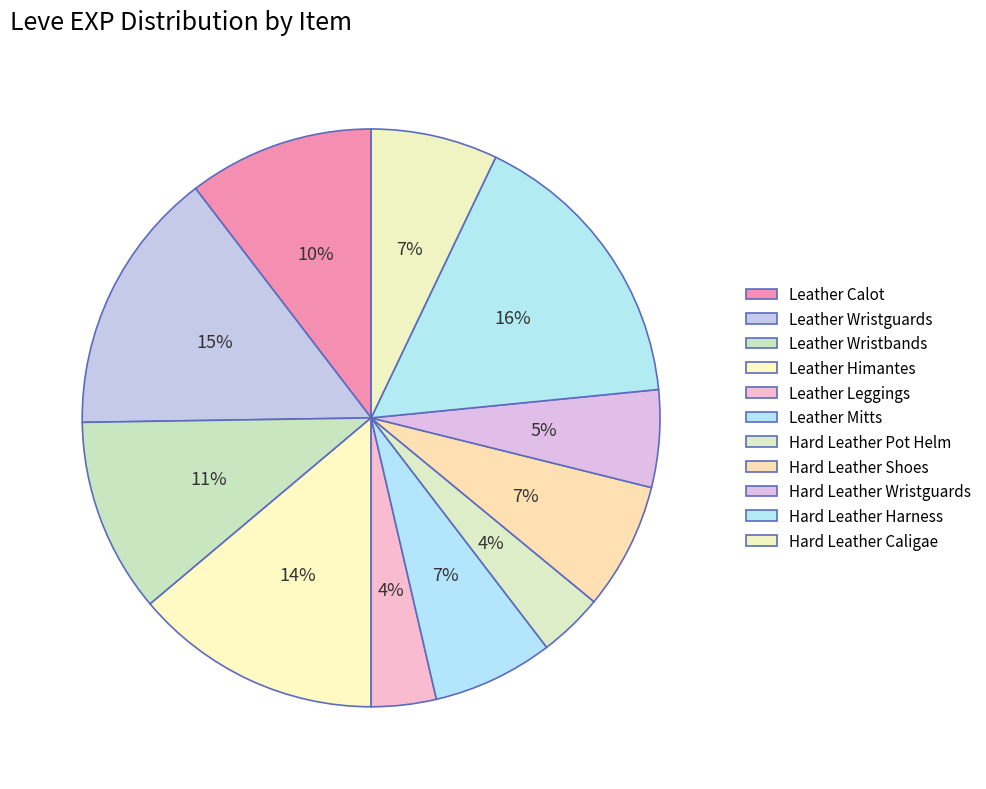

To the nearest percent, what percentage of the pie is Leather Leggings?

4%